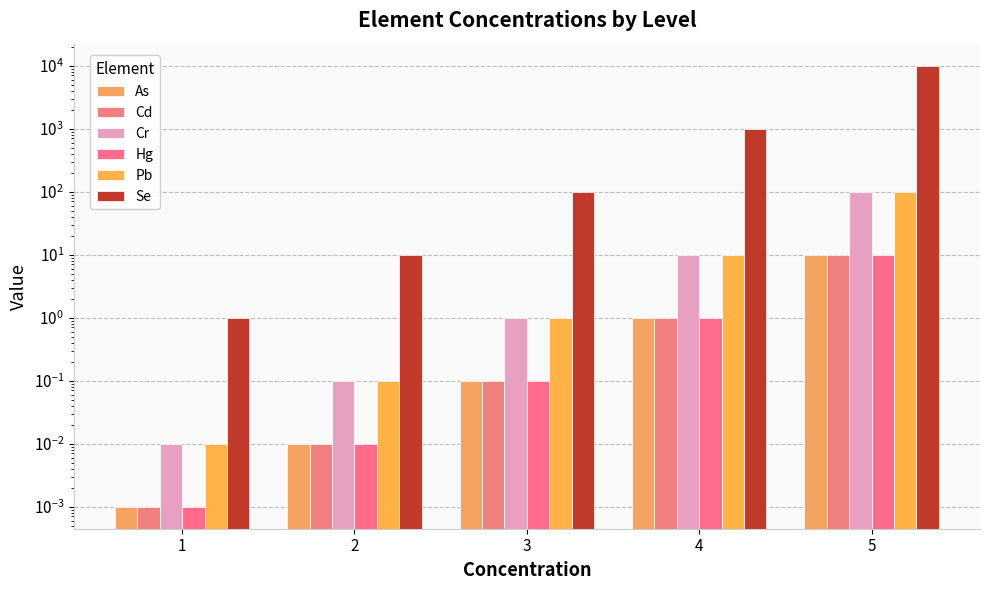

At which label does Cd reach its peak?

5